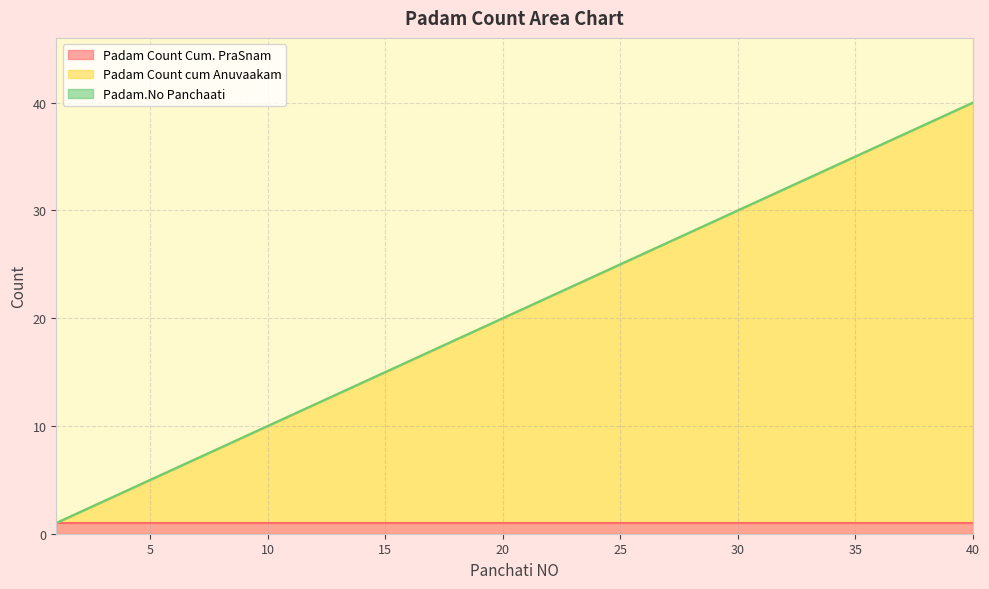

What is the value of the Padam Count cum Anuvaakam point at the 23rd from the left?

23